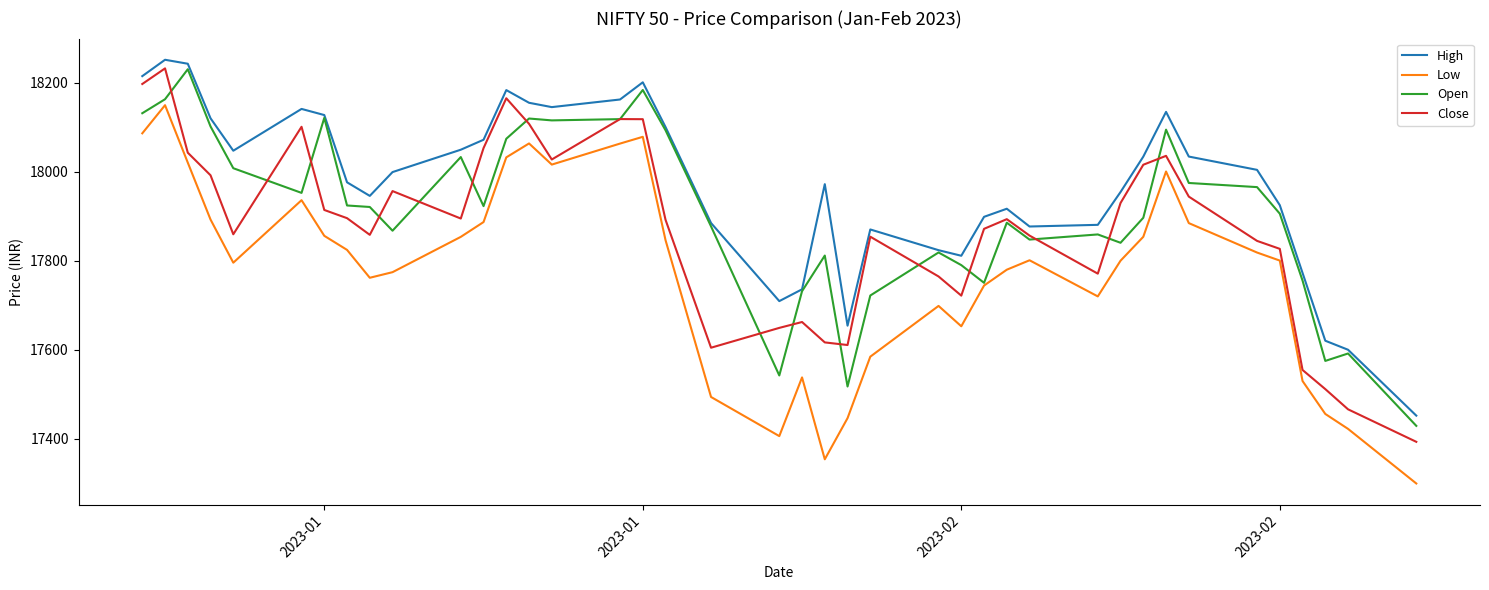

Which series has the widest spread of values?

Low